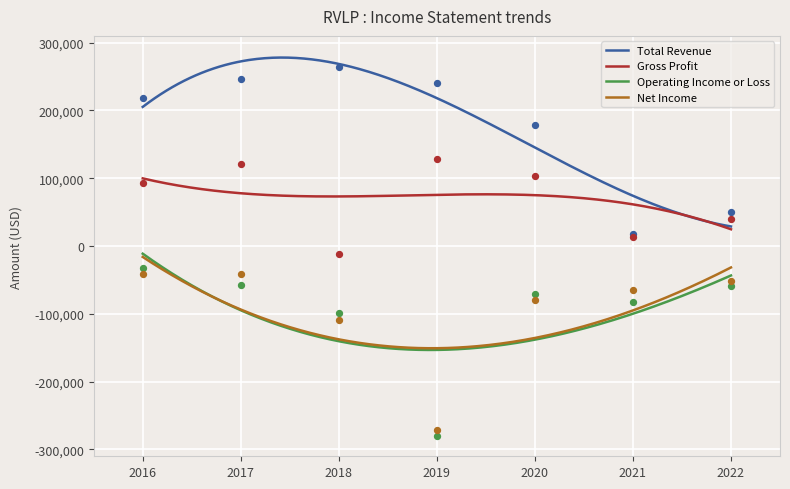

Which series contains the lowest Y value?

Operating Income or Loss